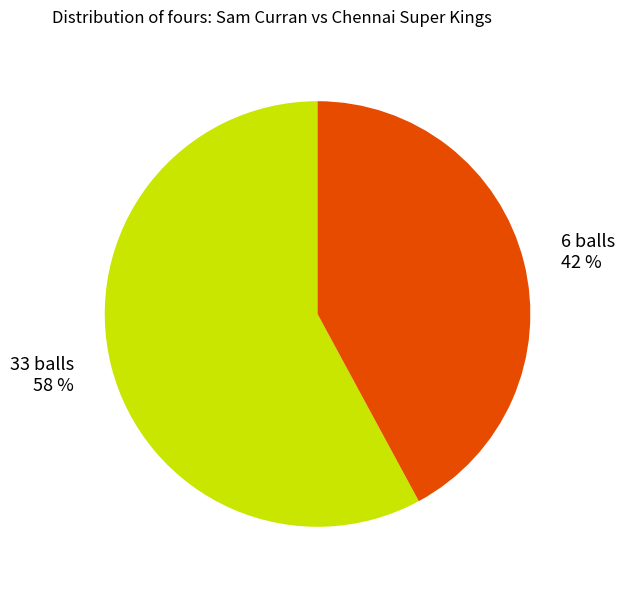

How many segments does this pie chart have?

2